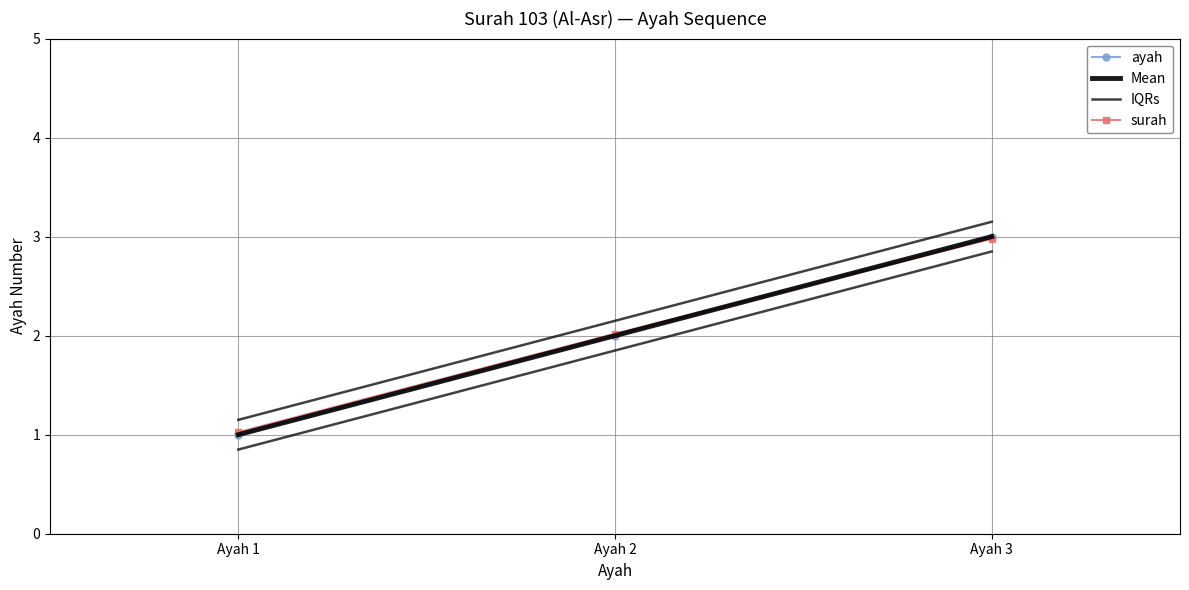

At which label is IQRs closest to 2?

Ayah 2